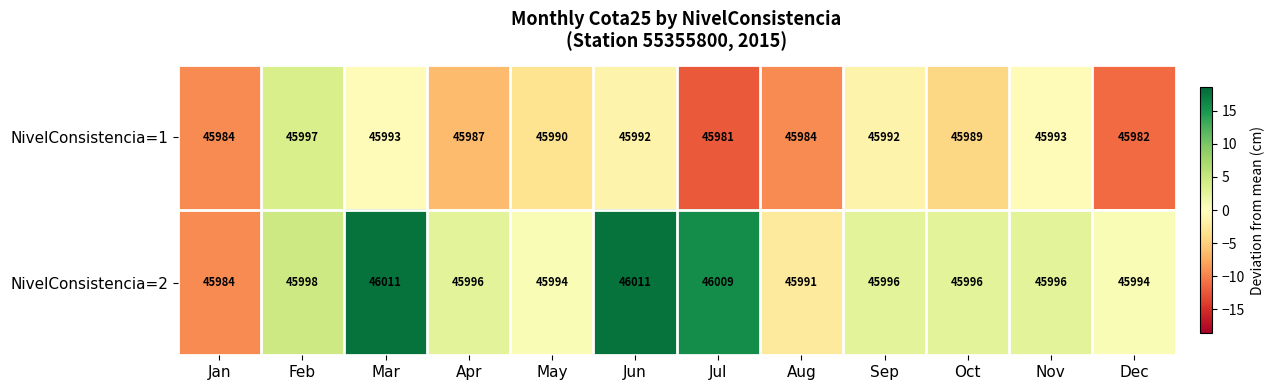

How many distinct data groups are displayed?

2